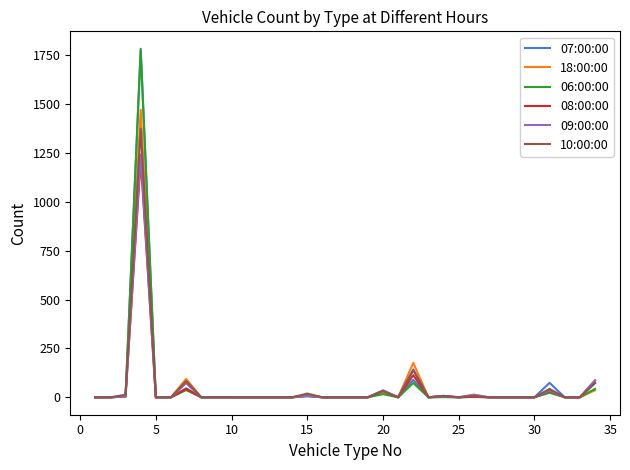

Which series has the largest range (max minus min)?

07:00:00